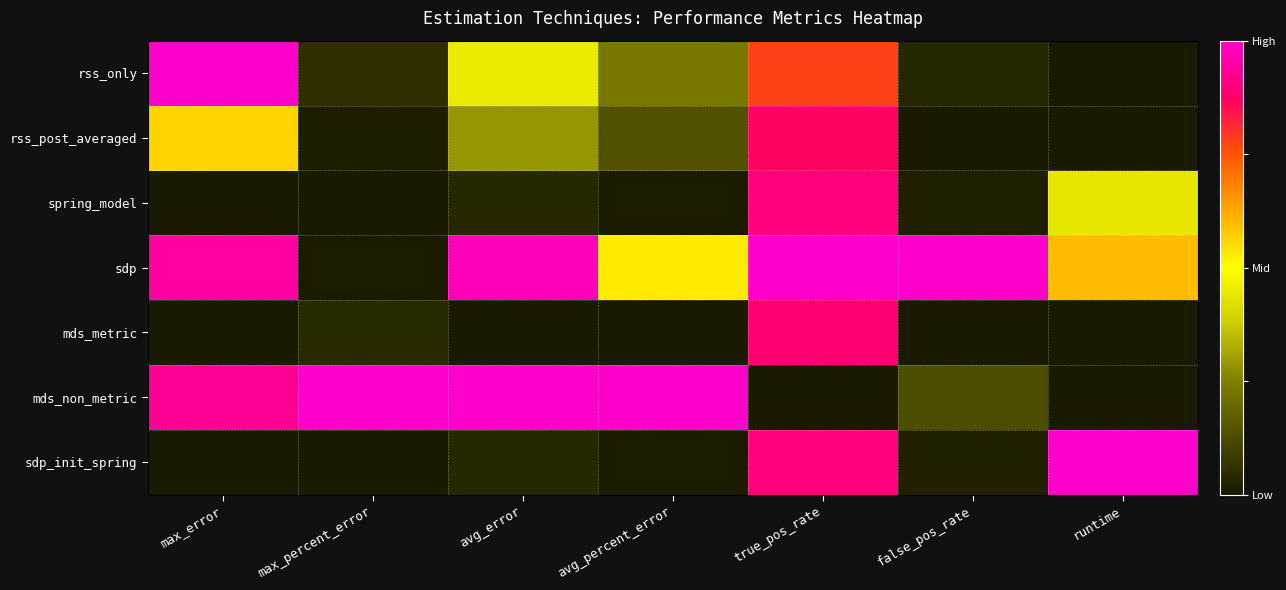

Which series changed the most between max_error and runtime?

rss_only